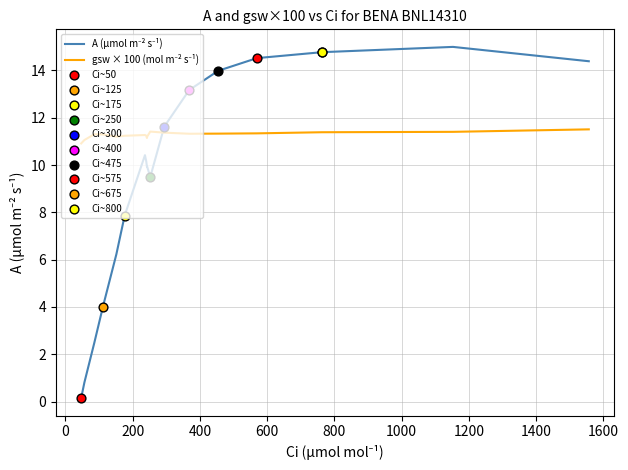

What is the greatest value displayed?

15.0